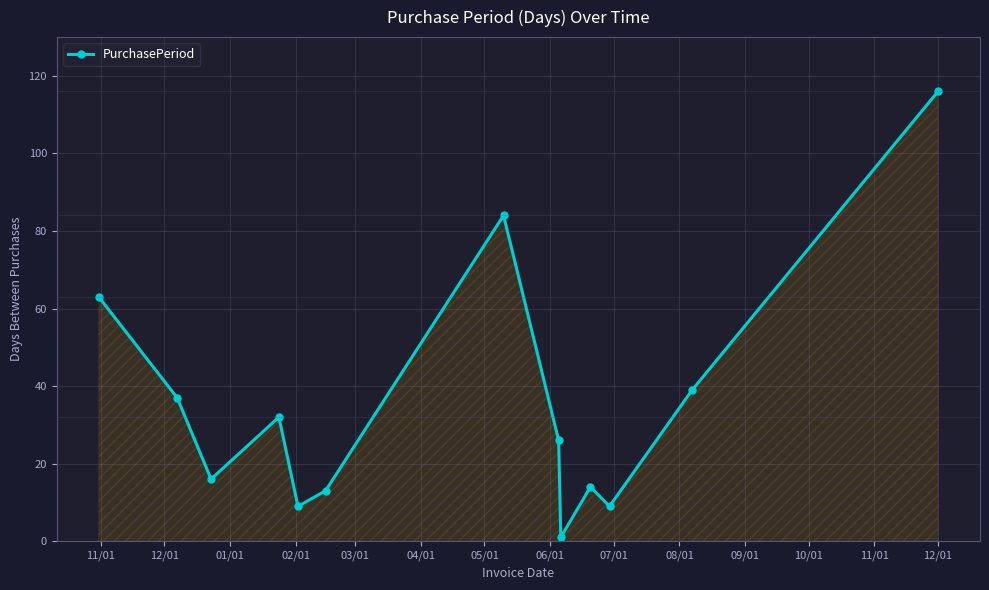

How many interior local peaks (higher than both neighbors) does the data have?

3